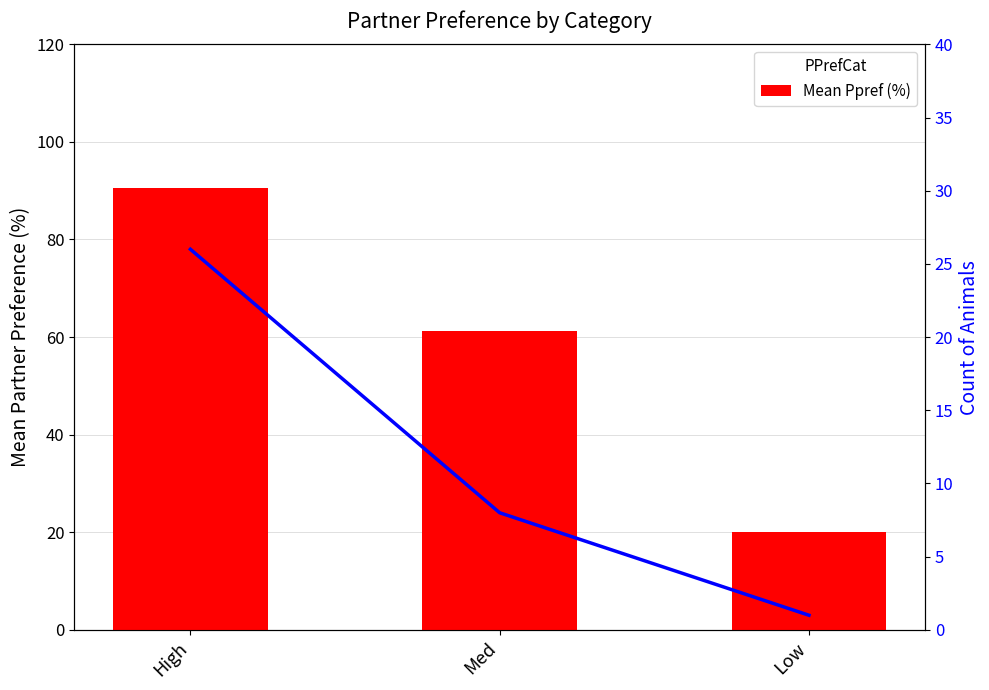

What is the value of the Mean Ppref (%) bar at the 2nd from the left?

61.3